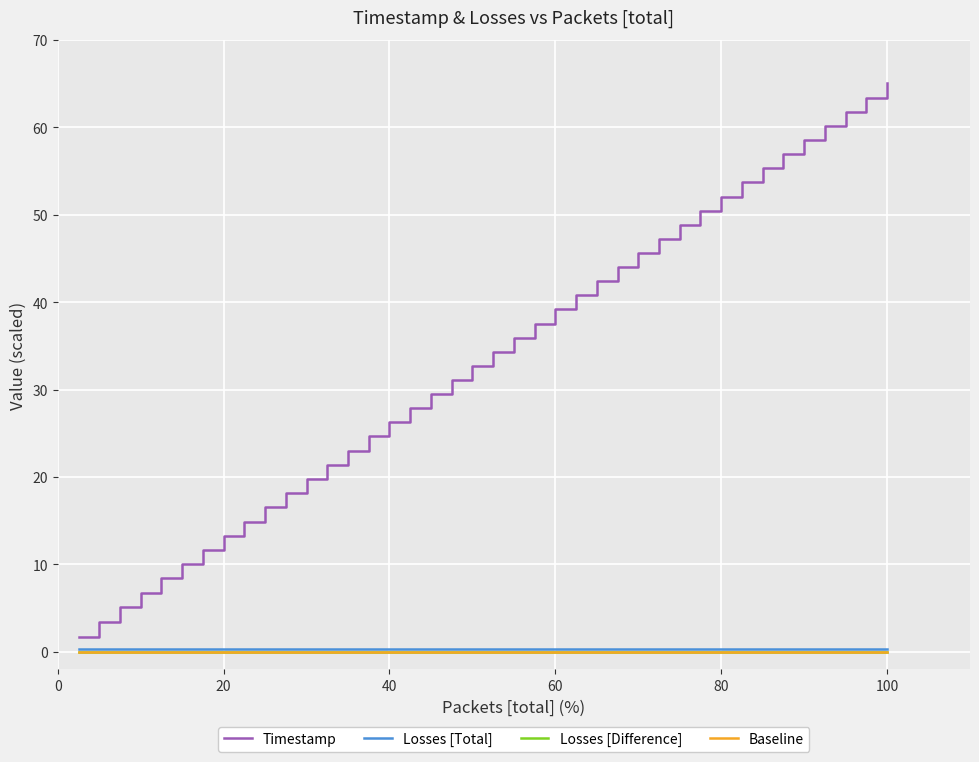

Does the chart display data point markers on the line(s)?

No